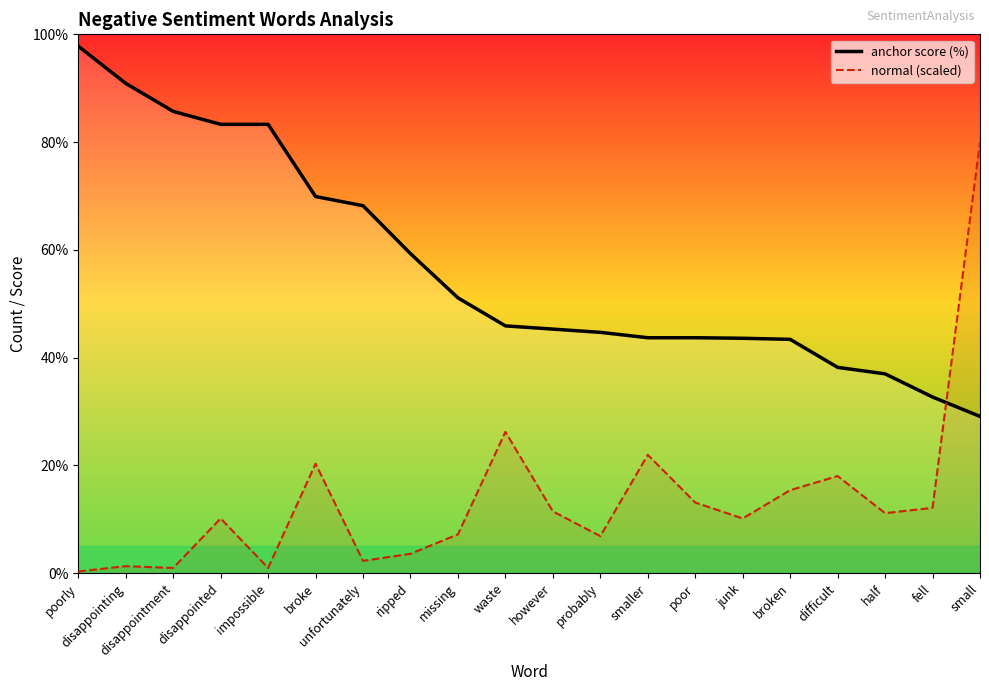

Which series ends up on top after the final intersection of normal (scaled) and anchor score (%)?

normal (scaled)